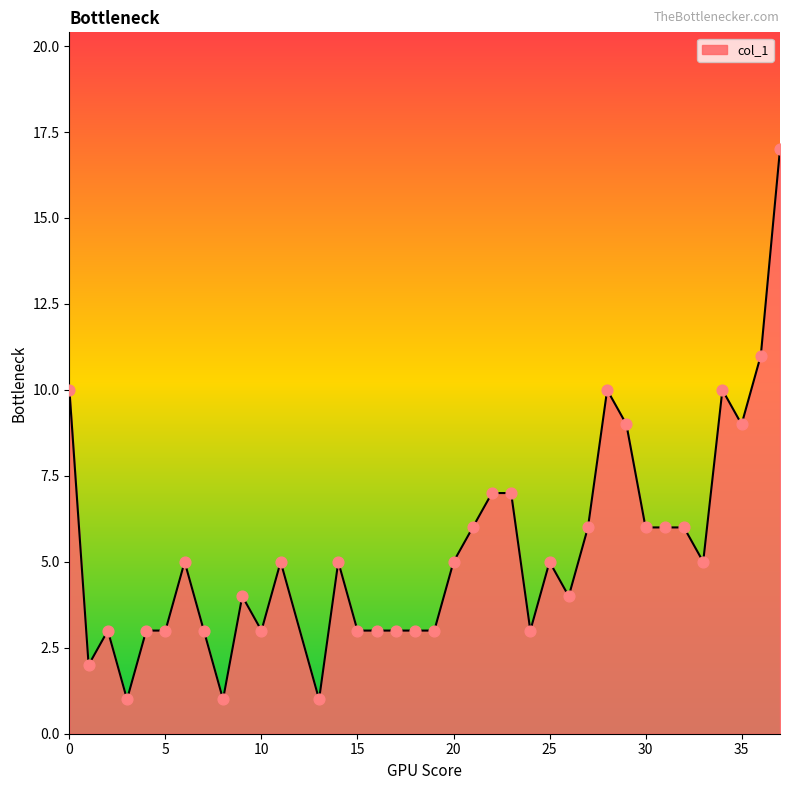

What is the maximum value shown in the chart?

17